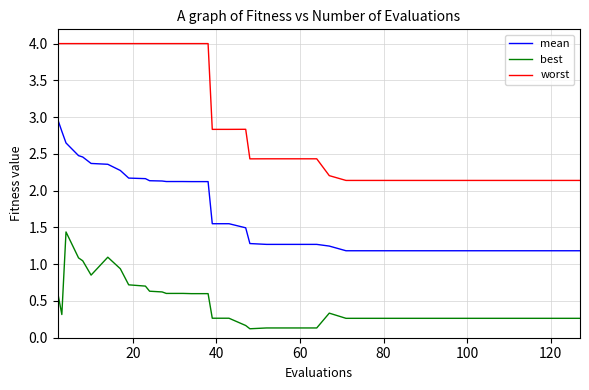

Which series has the largest total across all categories?

worst